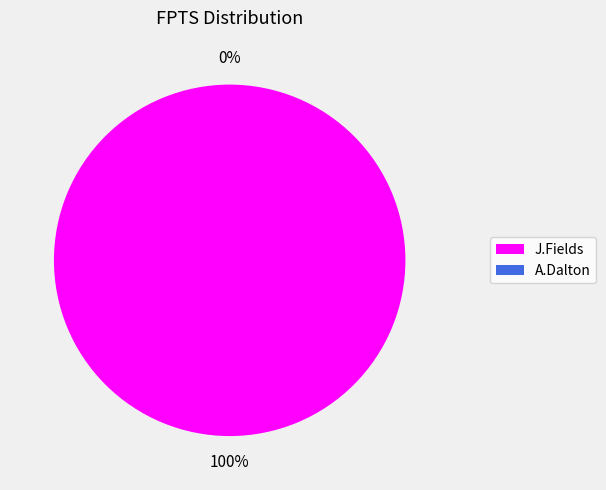

Between J.Fields and A.Dalton, which is larger?

J.Fields